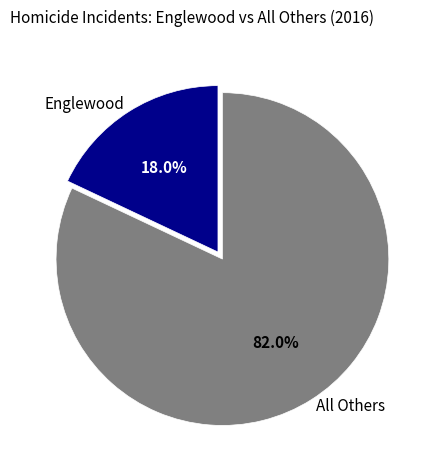

Does any single category account for the majority?

Yes